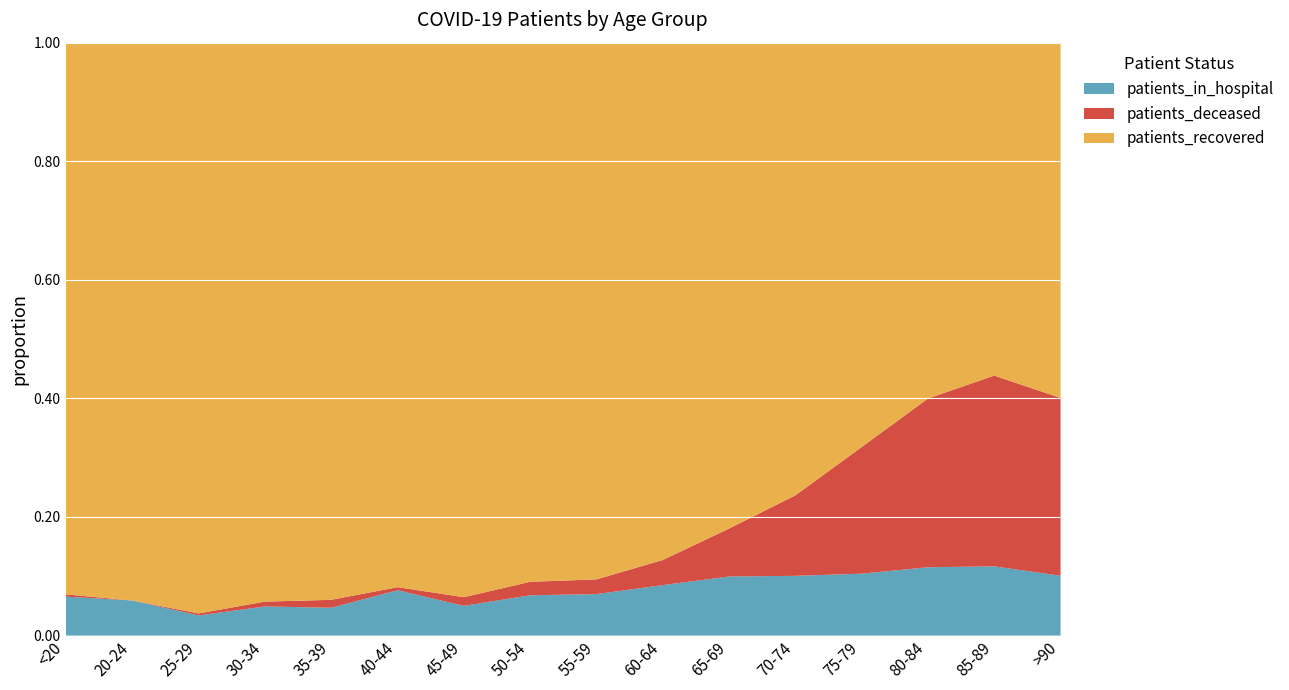

List the series in order of their peak value, lowest first.

patients_in_hospital, patients_deceased, patients_recovered